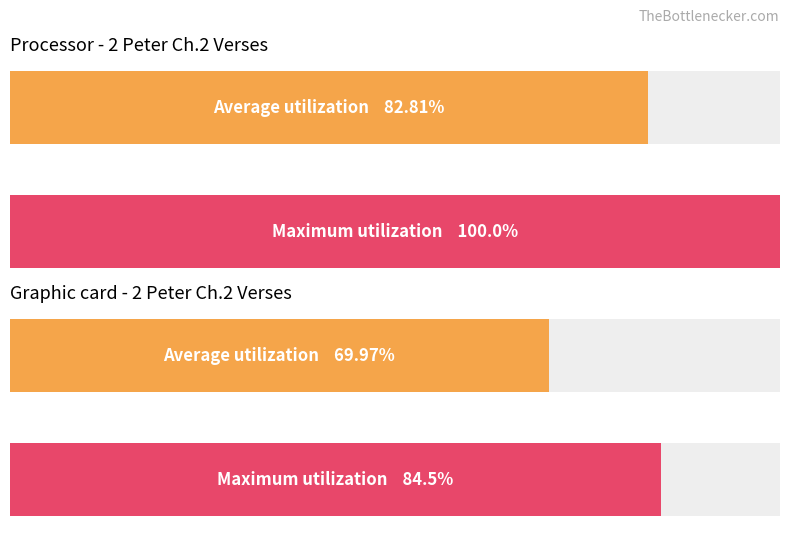

At which category does the chart reach its minimum across all series?

1